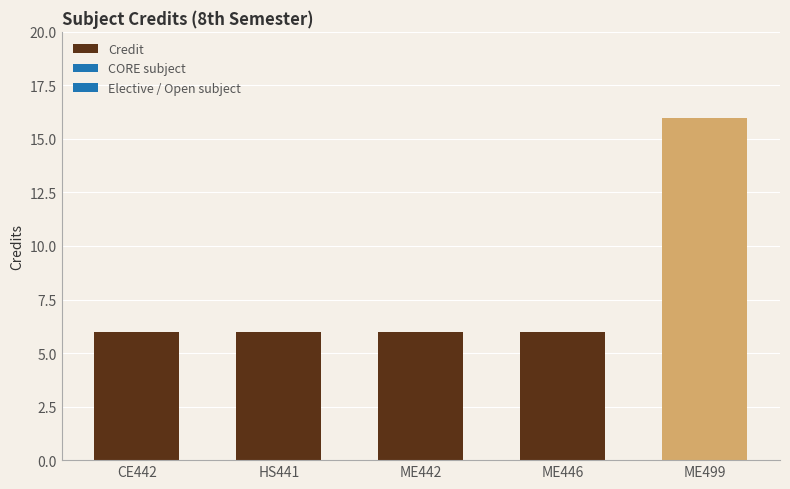

Which category has the highest value across all series?

ME499